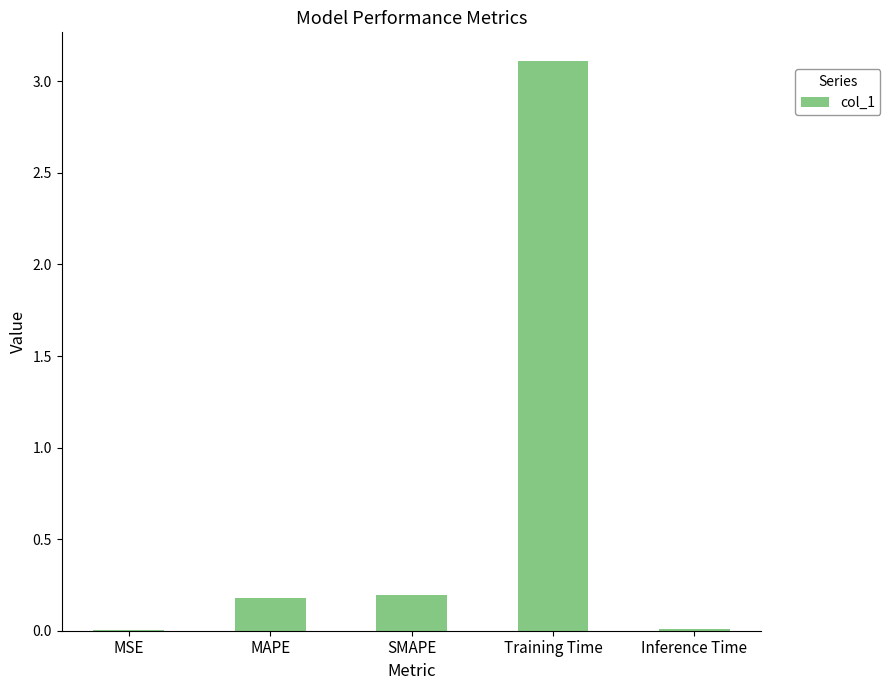

Which label corresponds to the largest value in the chart?

Training Time